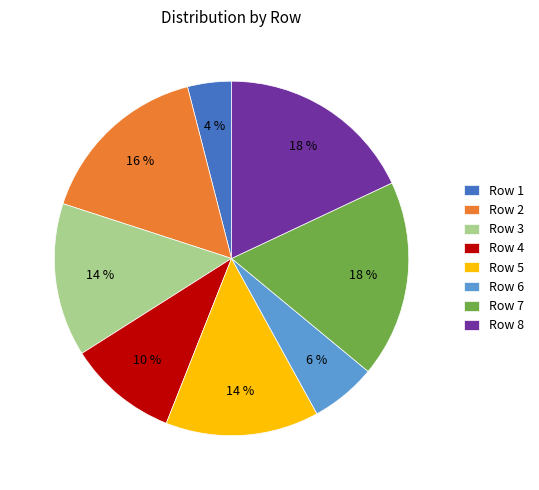

To the nearest percent, what is the combined percentage of Row 7 and Row 6?

24%